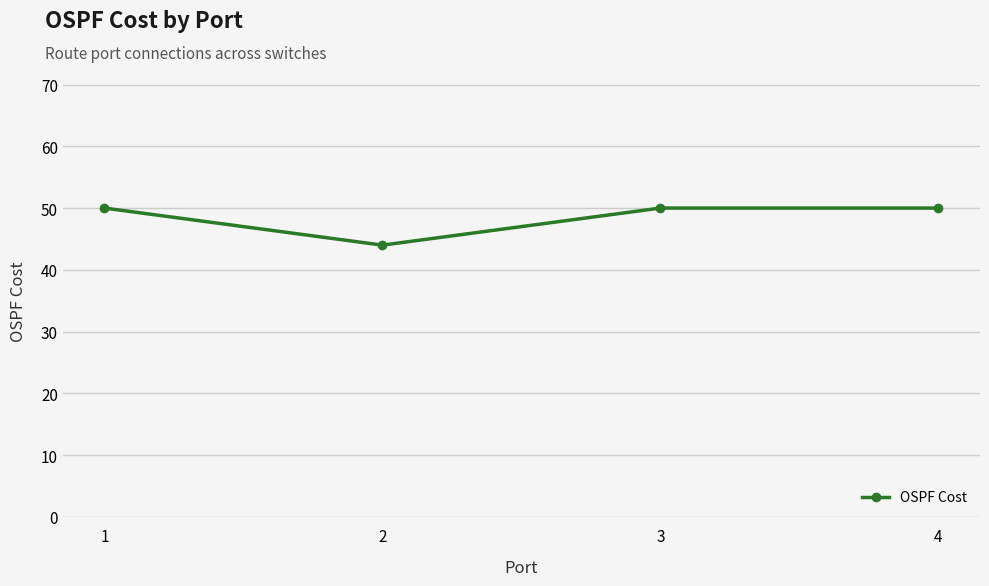

What is the value of the 4th point from the left?

50